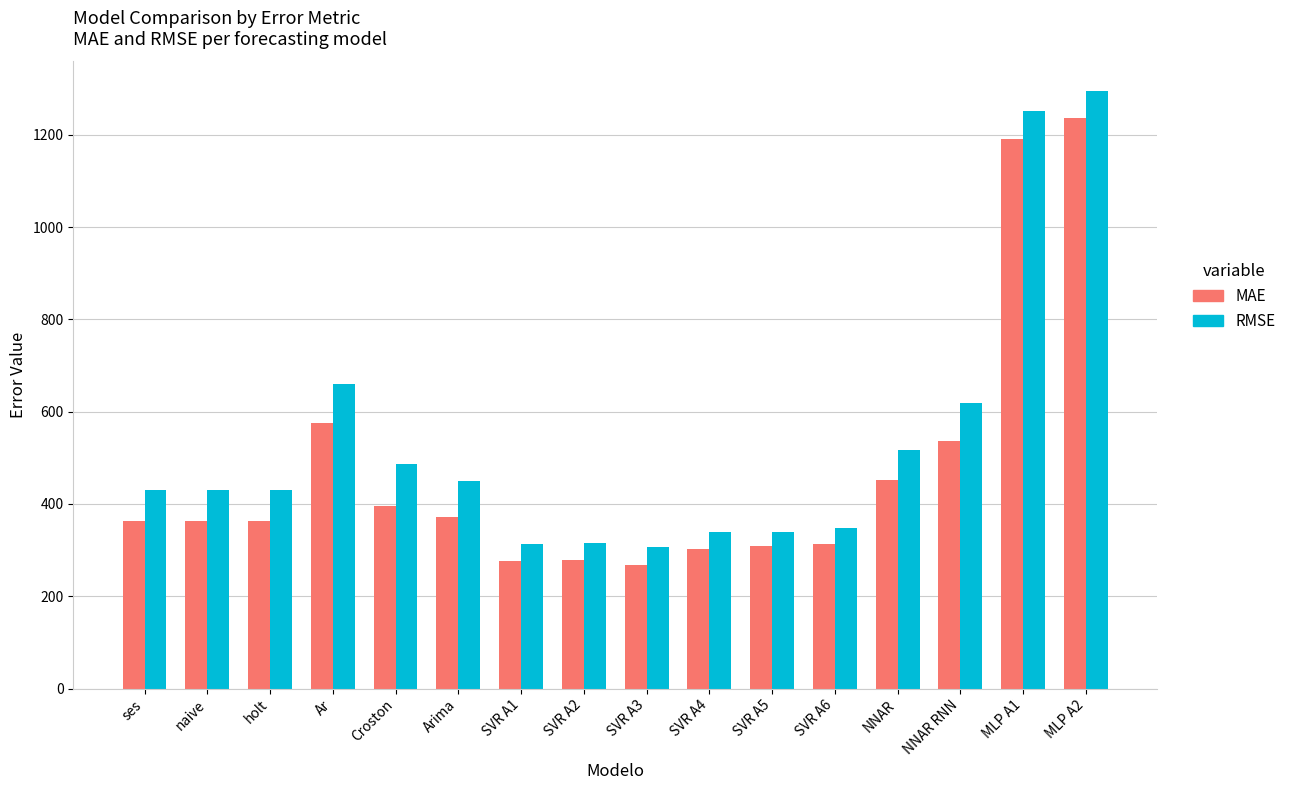

How many data points does each series have?

16